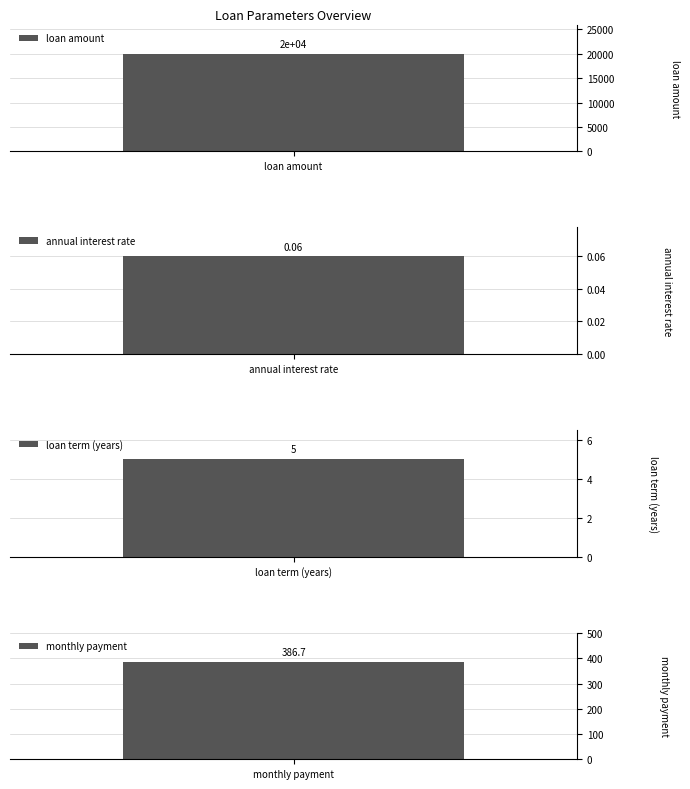

Where does the data first go above 386?

loan amount